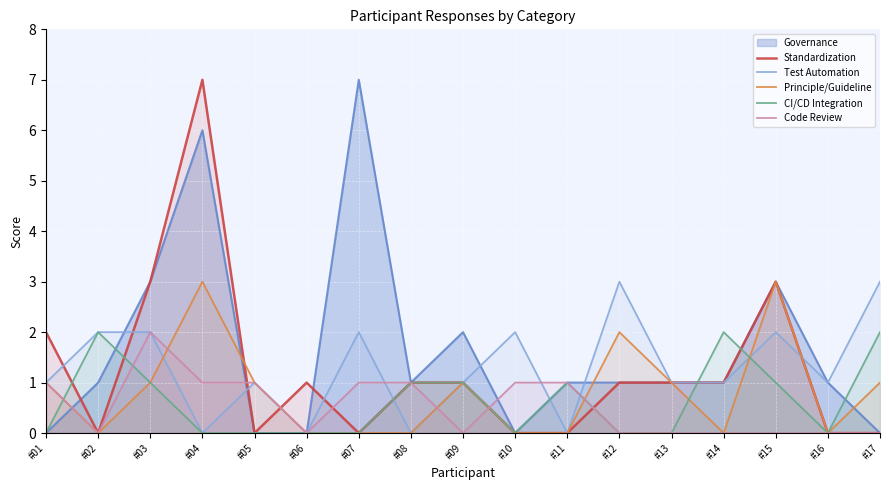

Which series changed the most between #07 and #12?

Governance